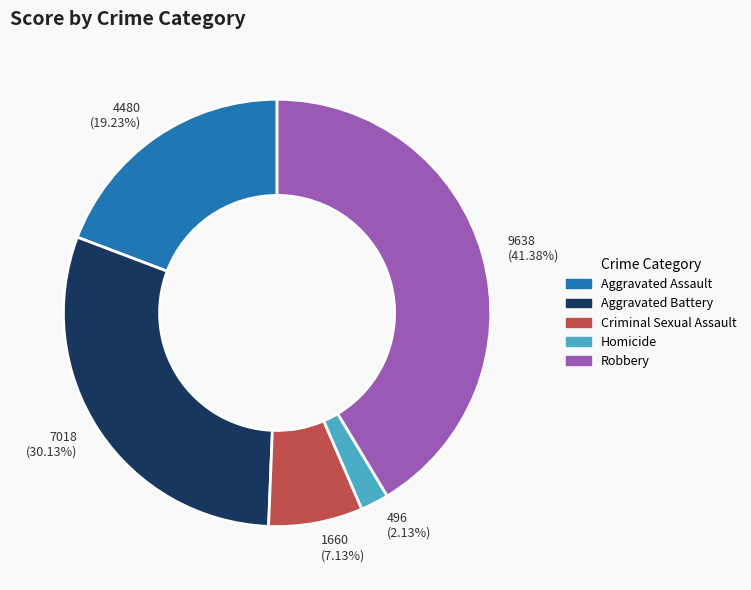

What percentage is the Criminal Sexual Assault slice, to the nearest percent?

7%